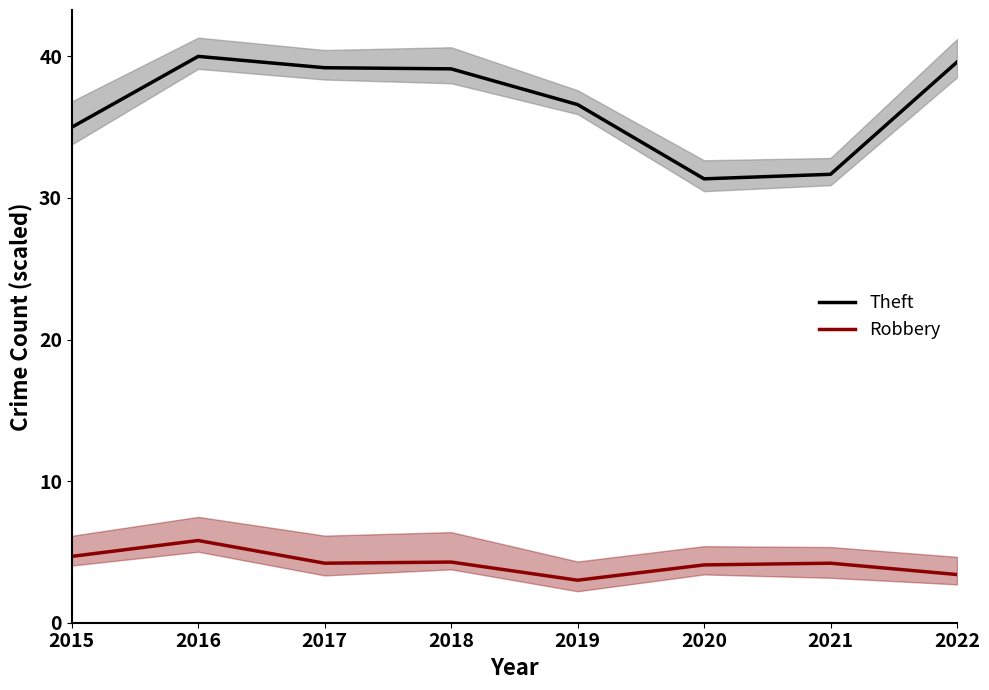

True or false: Robbery and Theft cross at least once.

False